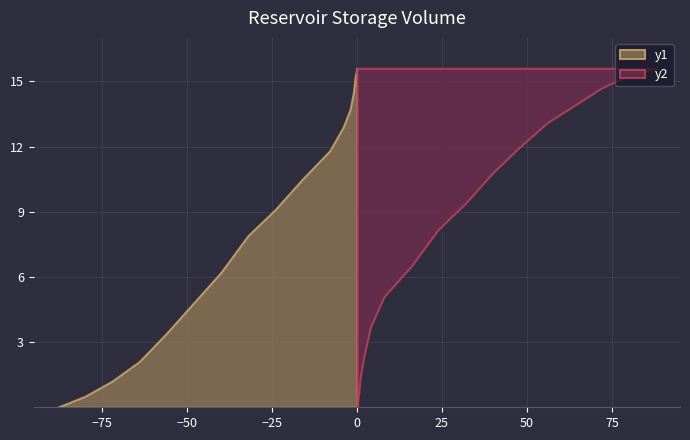

Reading right to left, list all the values displayed in this chart.

y1: 15.6	15.2	14.5	13.7	12.9	11.8	10.5	9.1	7.9	6.2	4.8	3.4	2.1	1.2	0.5	0.0
y2: 15.6	15.3	14.7	13.9	13.1	12.0	10.8	9.4	8.2	6.5	5.1	3.7	2.3	1.4	0.6	0.0